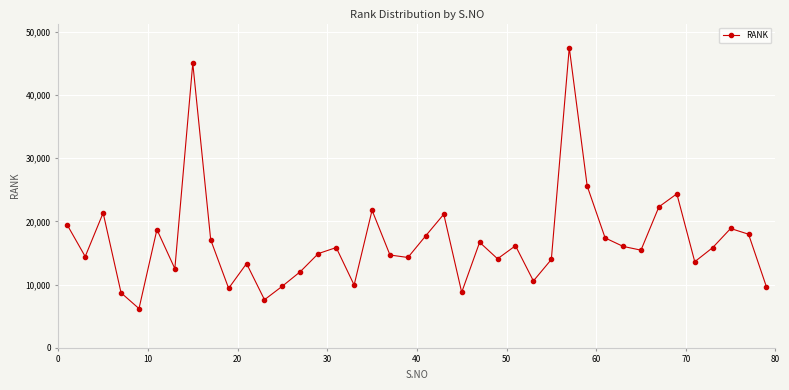

True or false: the data has more than 0 interior local peaks.

True